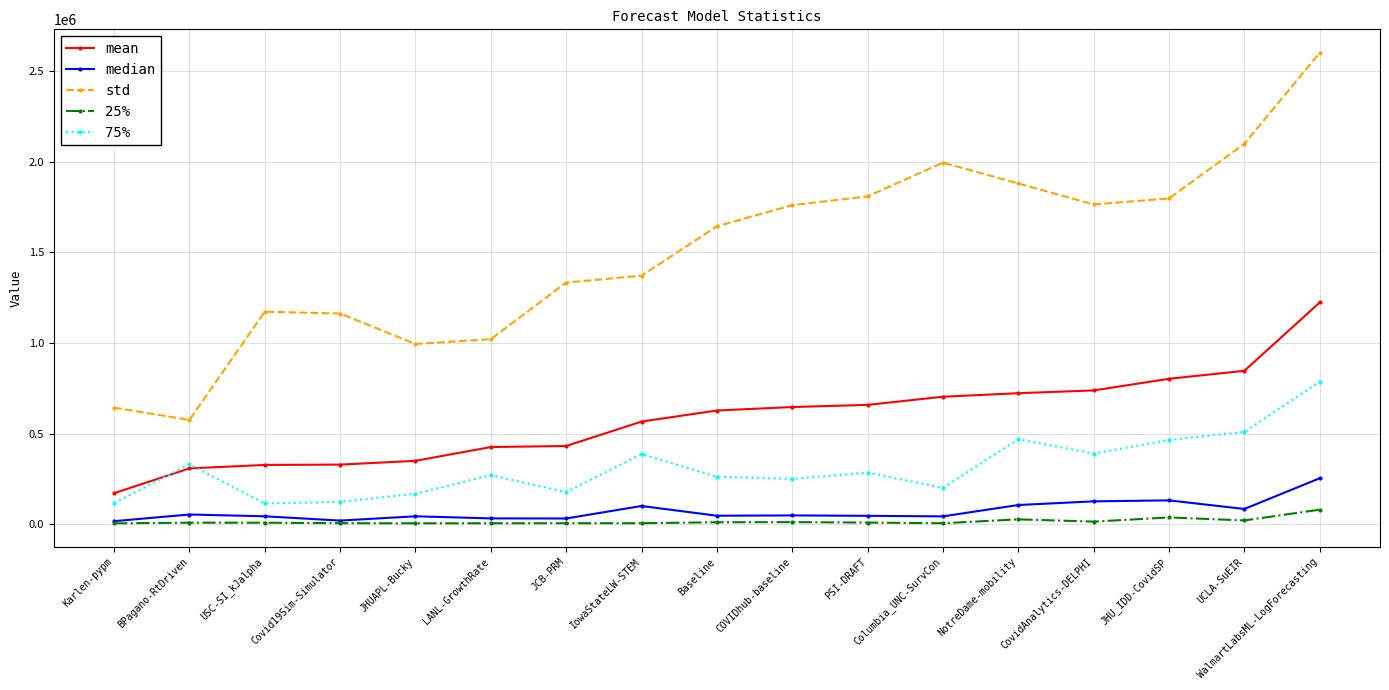

Is it true that 75% equals 116036.8 at Karlen-pypm?

True